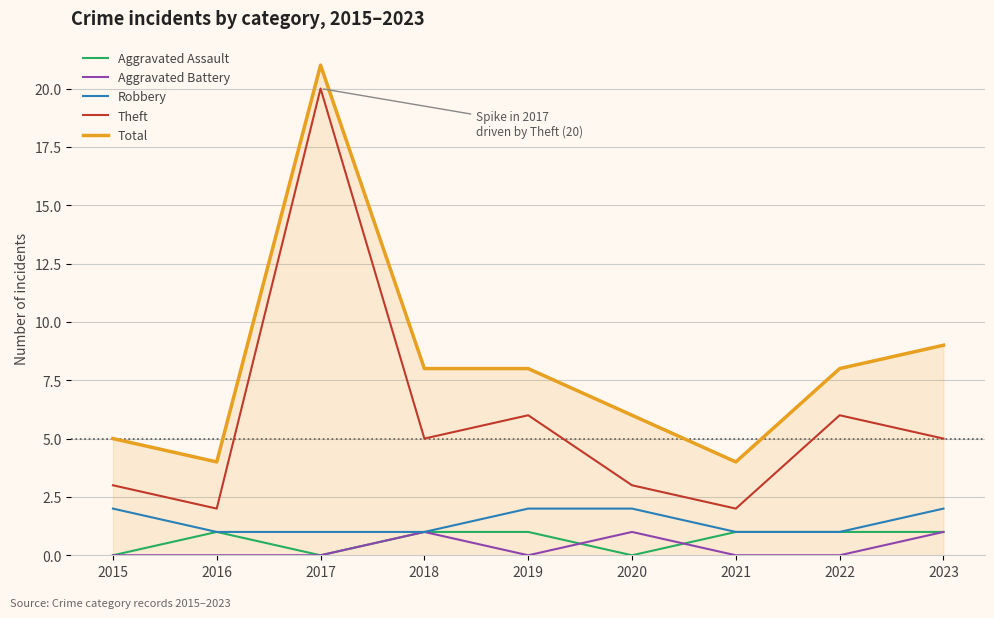

Between 2021 and 2023, which series saw the biggest shift?

Total